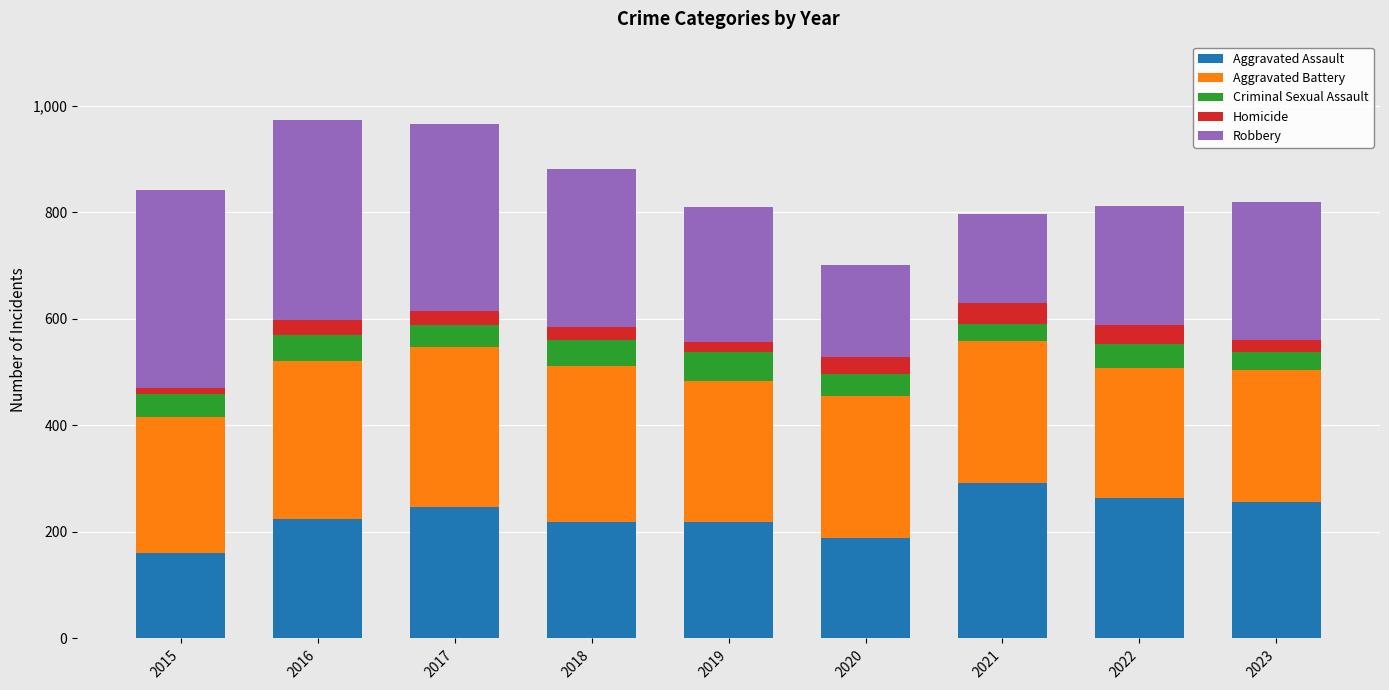

True or false: Aggravated Assault has a value of 224 at 2016.

True